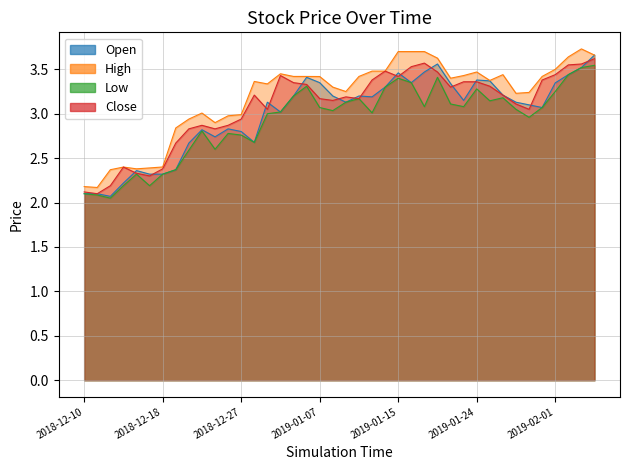

What is the label of the 11th point from the right?

2019-01-23